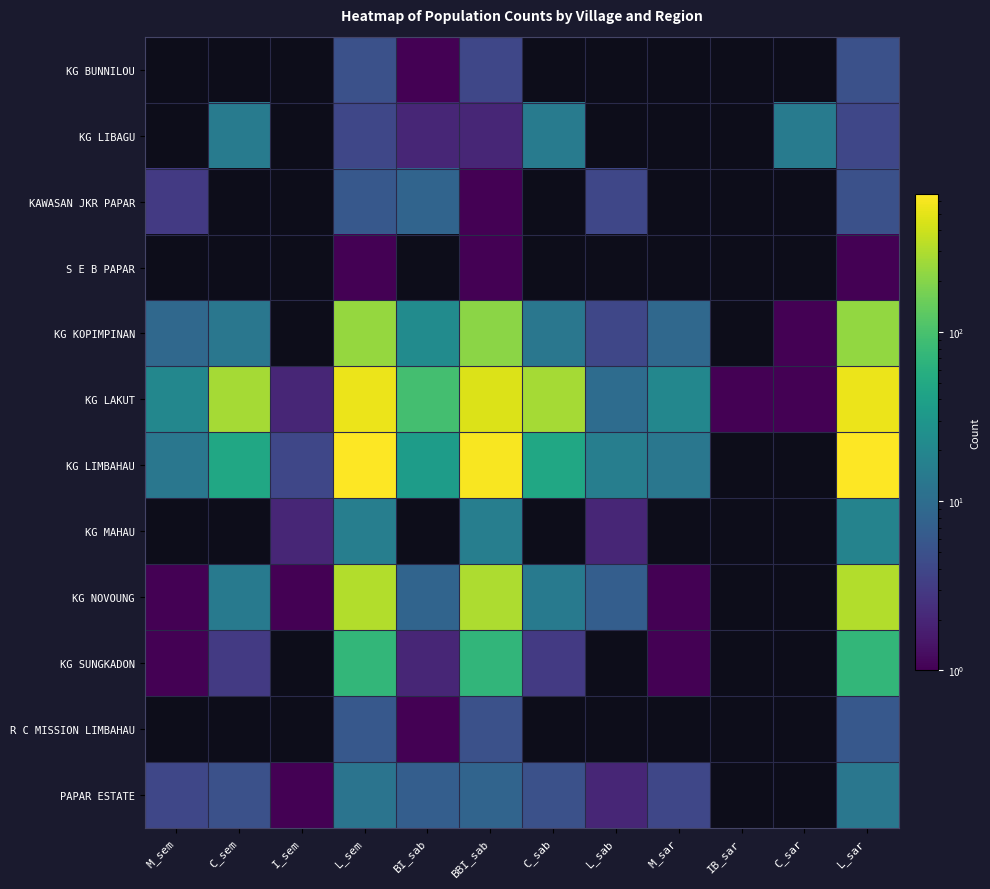

Which series has the widest spread of values?

KG LIMBAHAU